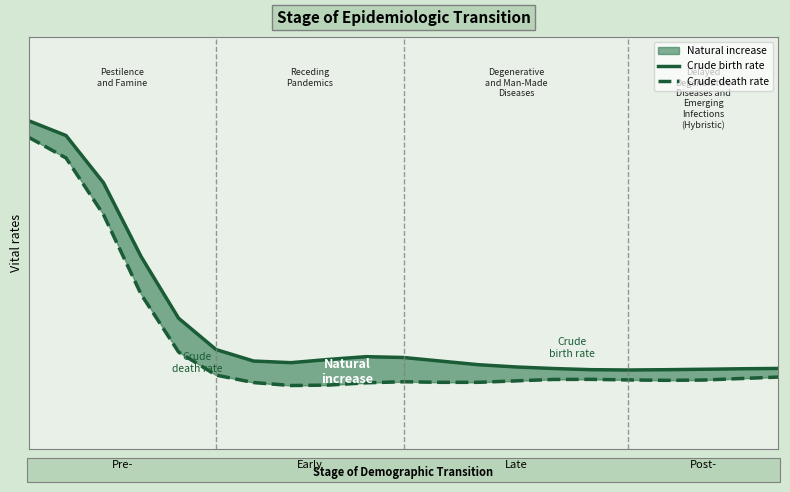

Reading left to right, transcribe all the data shown in this chart.

Crude birth rate: 7.9	7.5	6.3	4.4	2.8	2.0	1.7	1.7	1.8	1.8	1.8	1.7	1.6	1.6	1.5	1.5	1.5	1.5	1.5	1.5	1.5
Crude death rate: 7.4	6.9	5.5	3.4	2.0	1.4	1.2	1.1	1.1	1.2	1.2	1.2	1.2	1.2	1.3	1.3	1.3	1.2	1.2	1.3	1.3